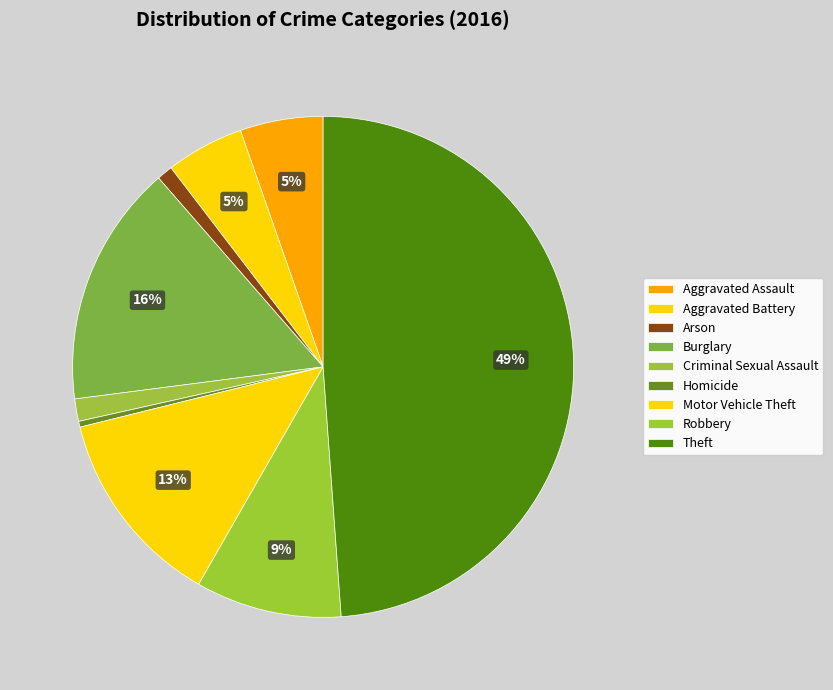

Which slice is the largest?

Theft